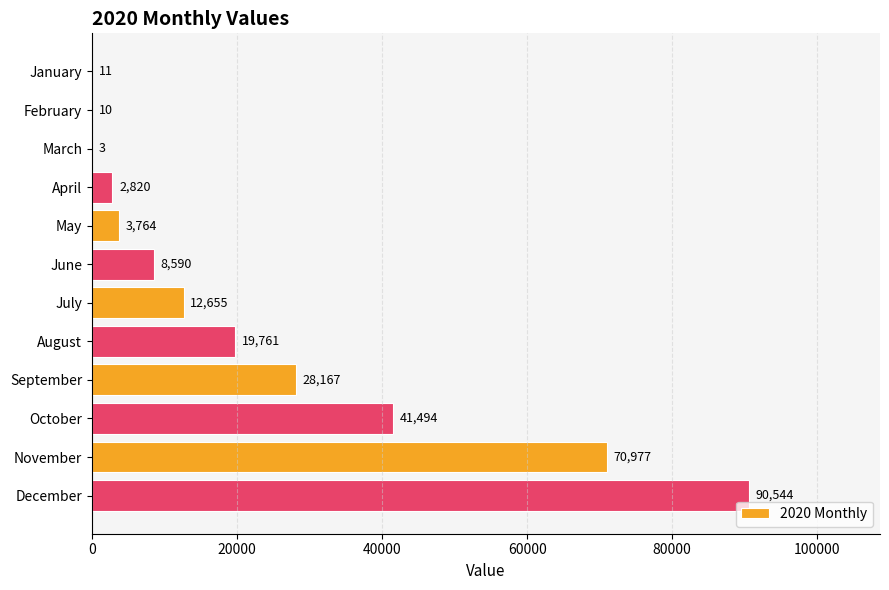

The value at October is 41494. True or false?

True